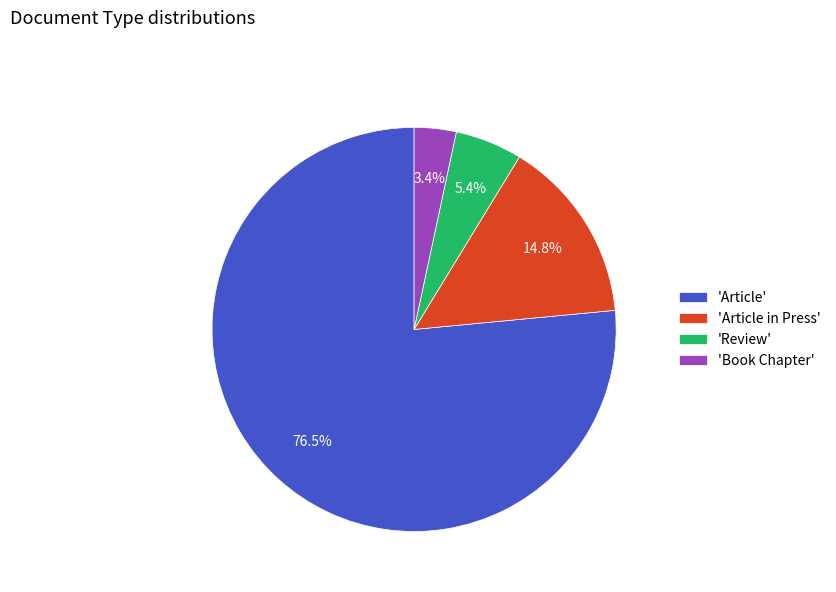

What is the smallest slice in the pie chart?

'Book Chapter'